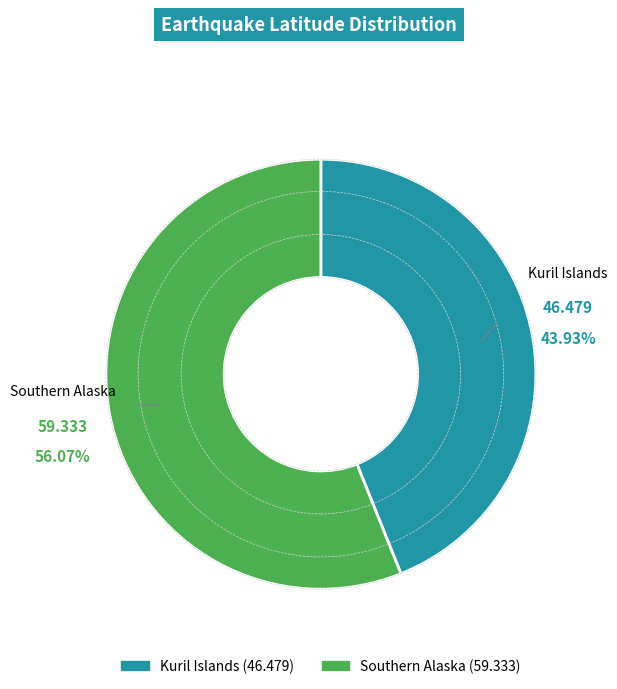

Rank the categories by value from highest to lowest.

Southern Alaska, Kuril Islands